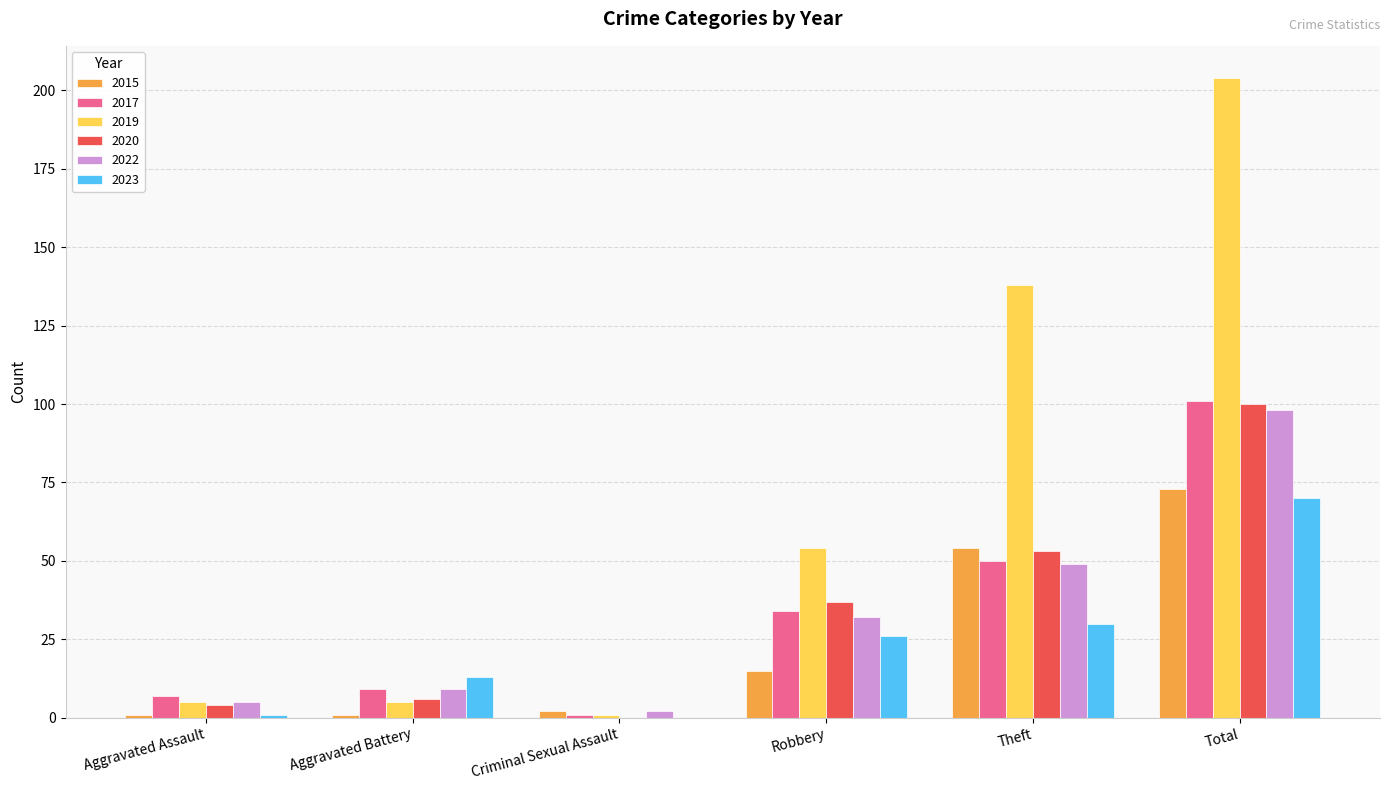

True or false: 2023 has a value of -24 at Criminal Sexual Assault.

False